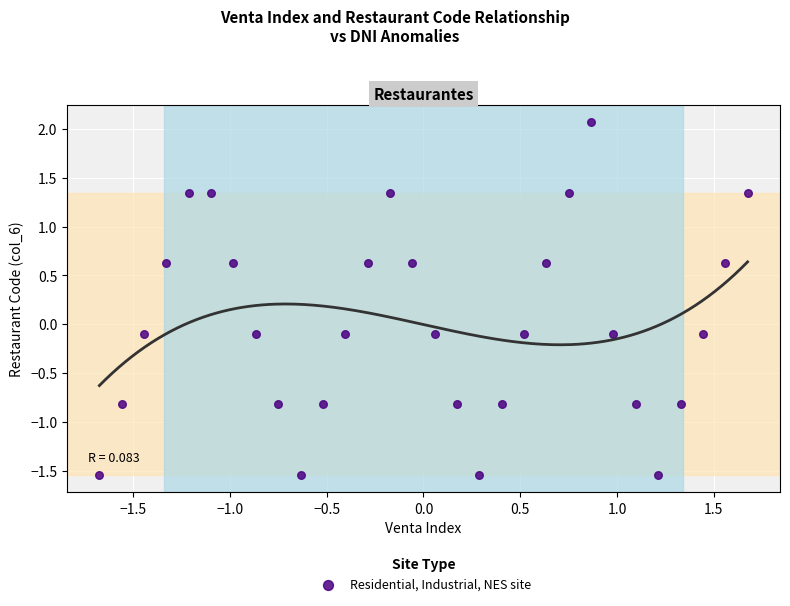

What is the range of X values (max minus min)?

3.4